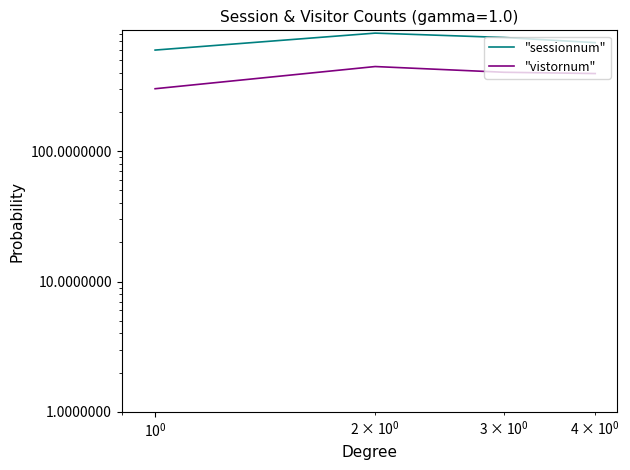

How many data points in "vistornum" are above 404?

1